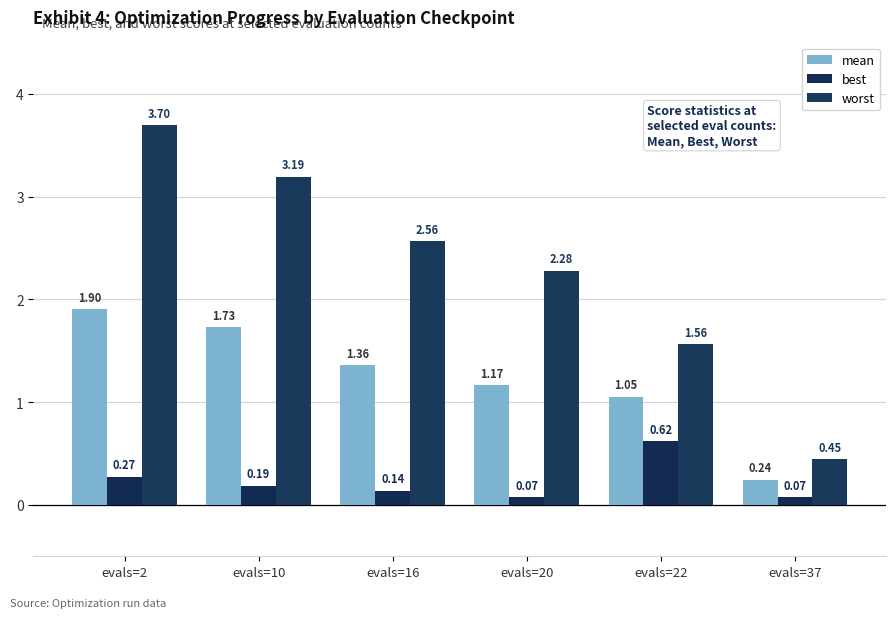

How many series are shown in this chart?

3